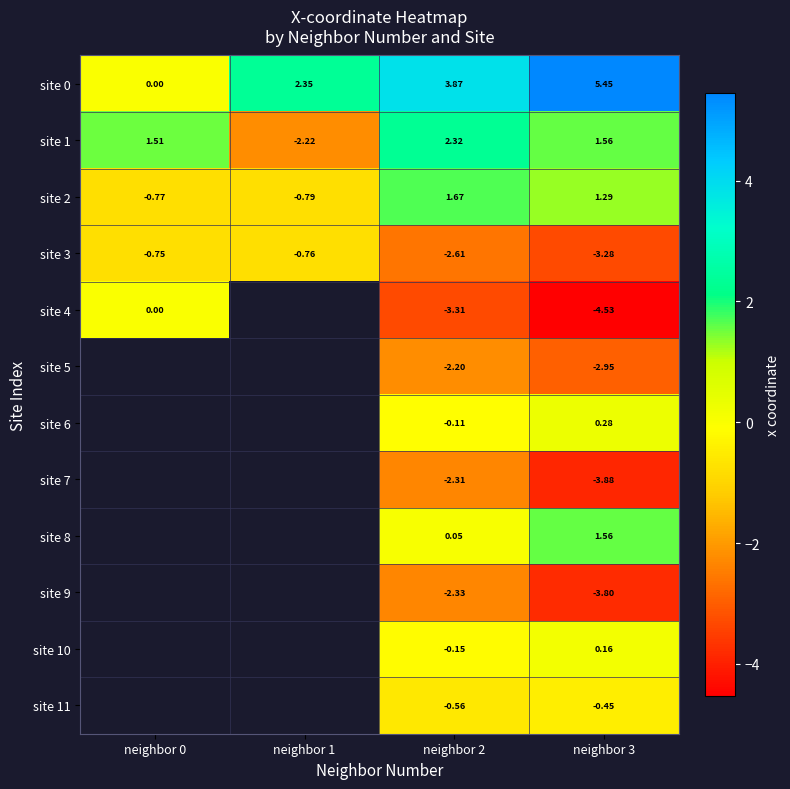

Which series has the largest total across all categories?

site 0